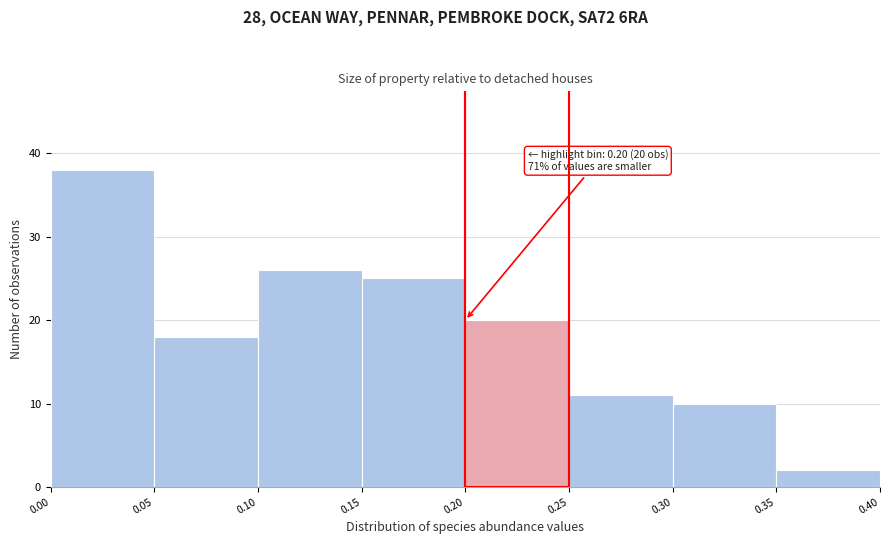

Over which range of the x-axis is the bar tallest?

0.00 to 0.05